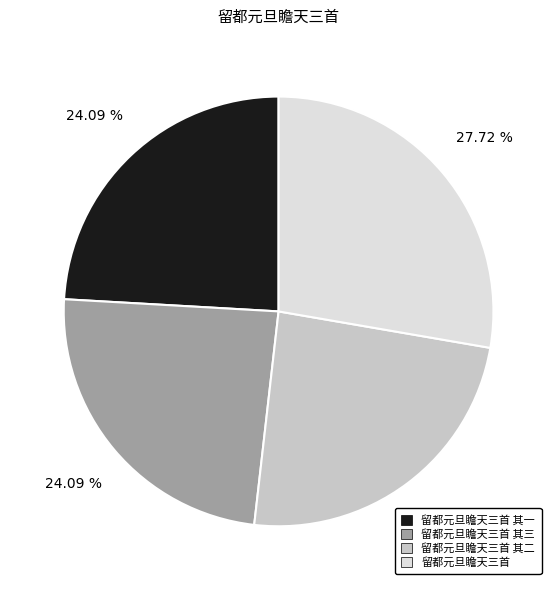

Is there a majority slice in this chart?

No